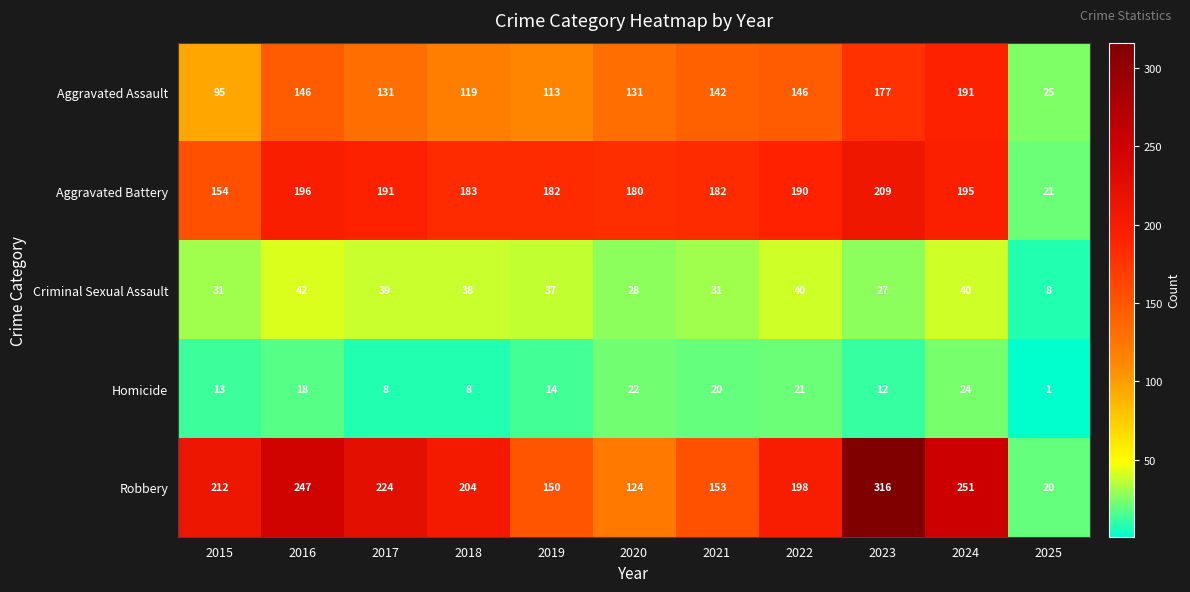

Which series has the largest total across all categories?

Robbery